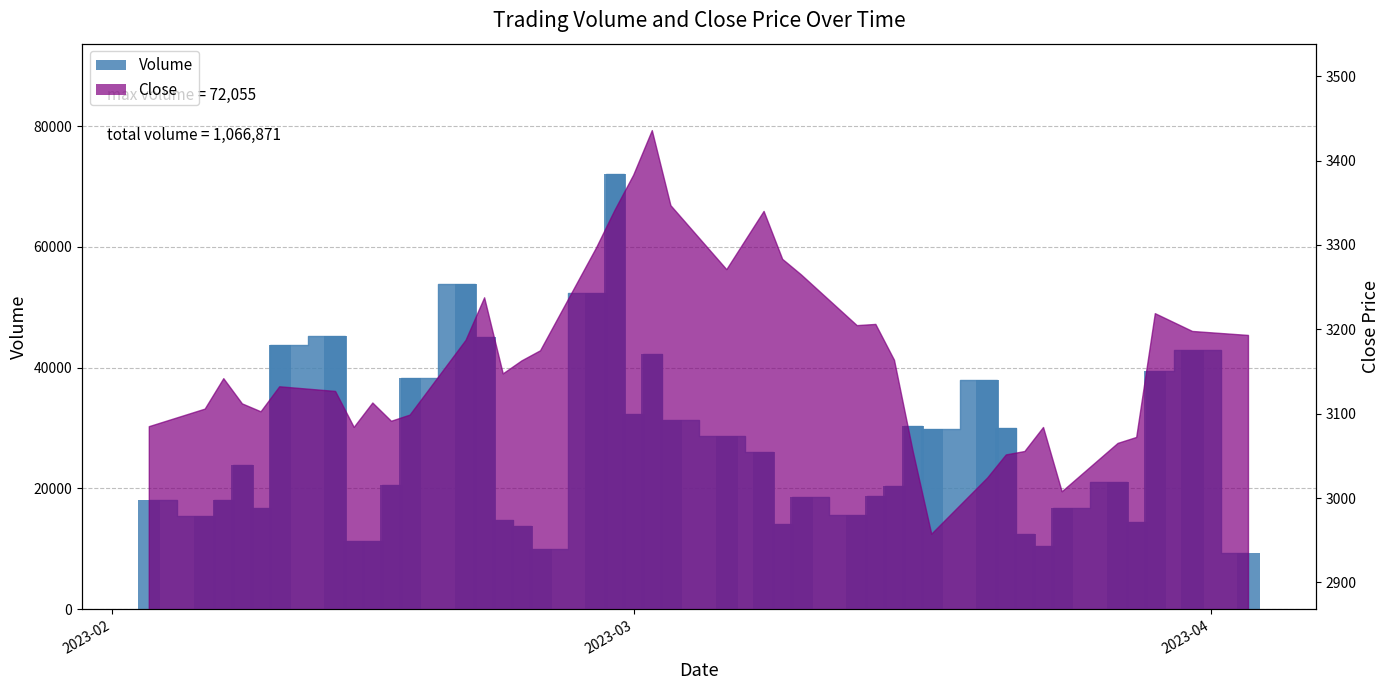

Reading left to right, extract all data points from this chart.

17983	15398	18088	23946	16817	43692	45190	11321	11308	20520	38349	53828	45000	14760	13683	9968	52289	72055	32301	42230	31323	28703	26071	14042	18496	15530	18787	20321	30380	29823	37923	30024	12492	10389	16727	21051	14417	39405	42941	9300